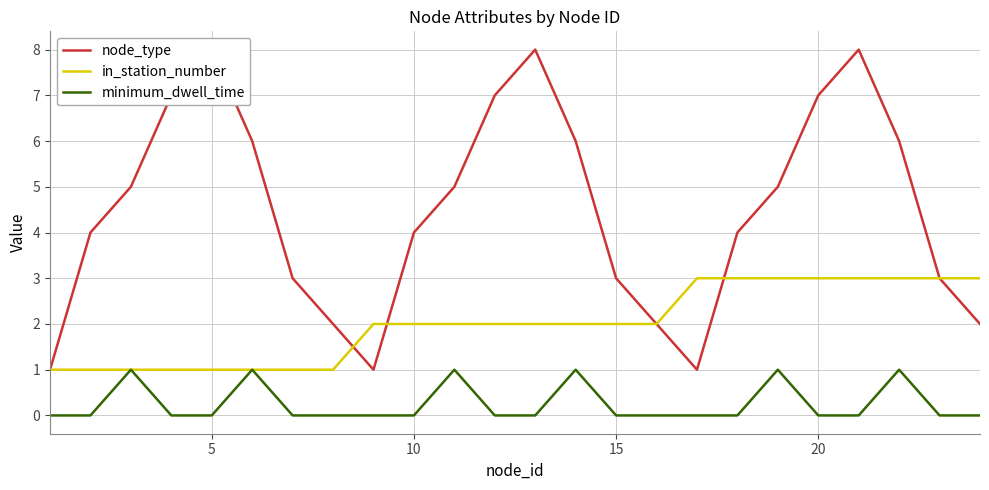

What is the sum of all node_type values?

108